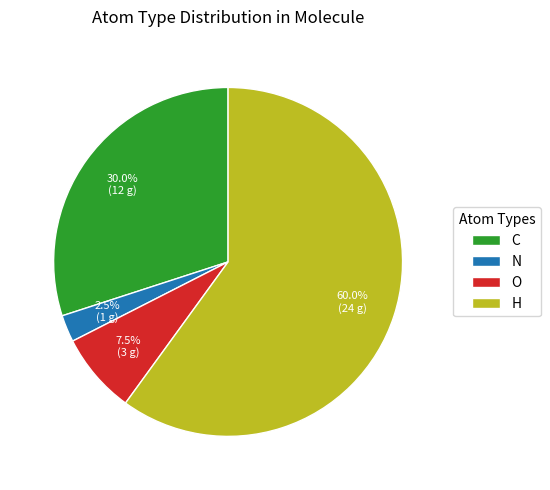

What portion of the pie excludes N?

97.5%